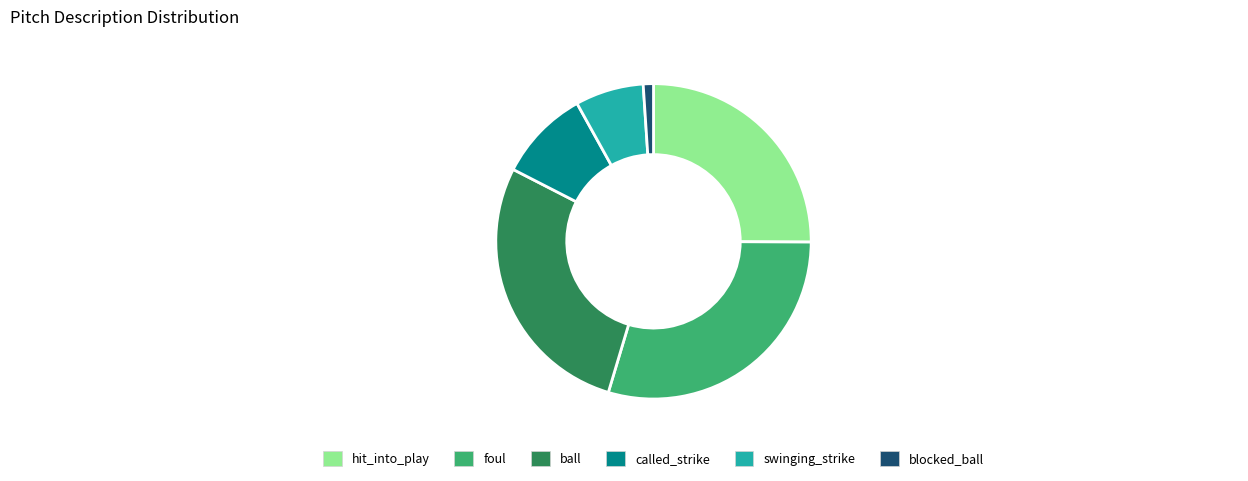

Which has a higher value, ball or hit_into_play?

ball